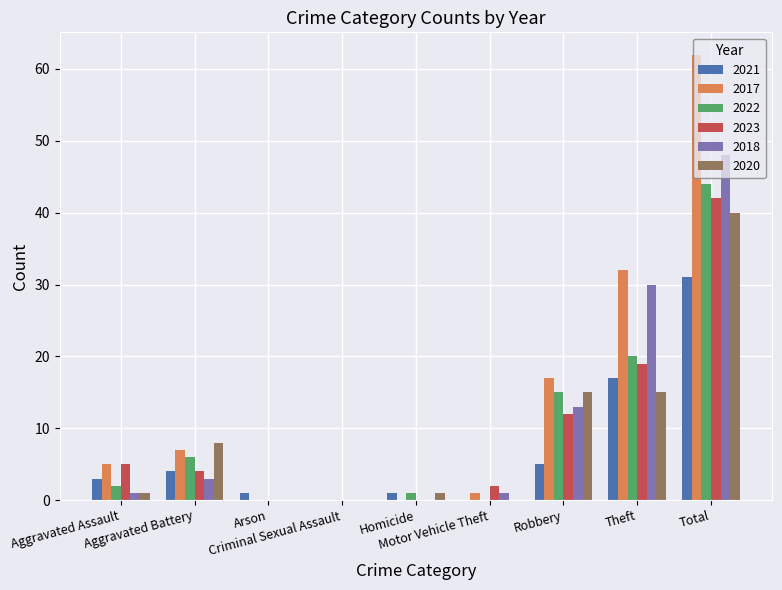

What is the sum of all 2020 values?

80